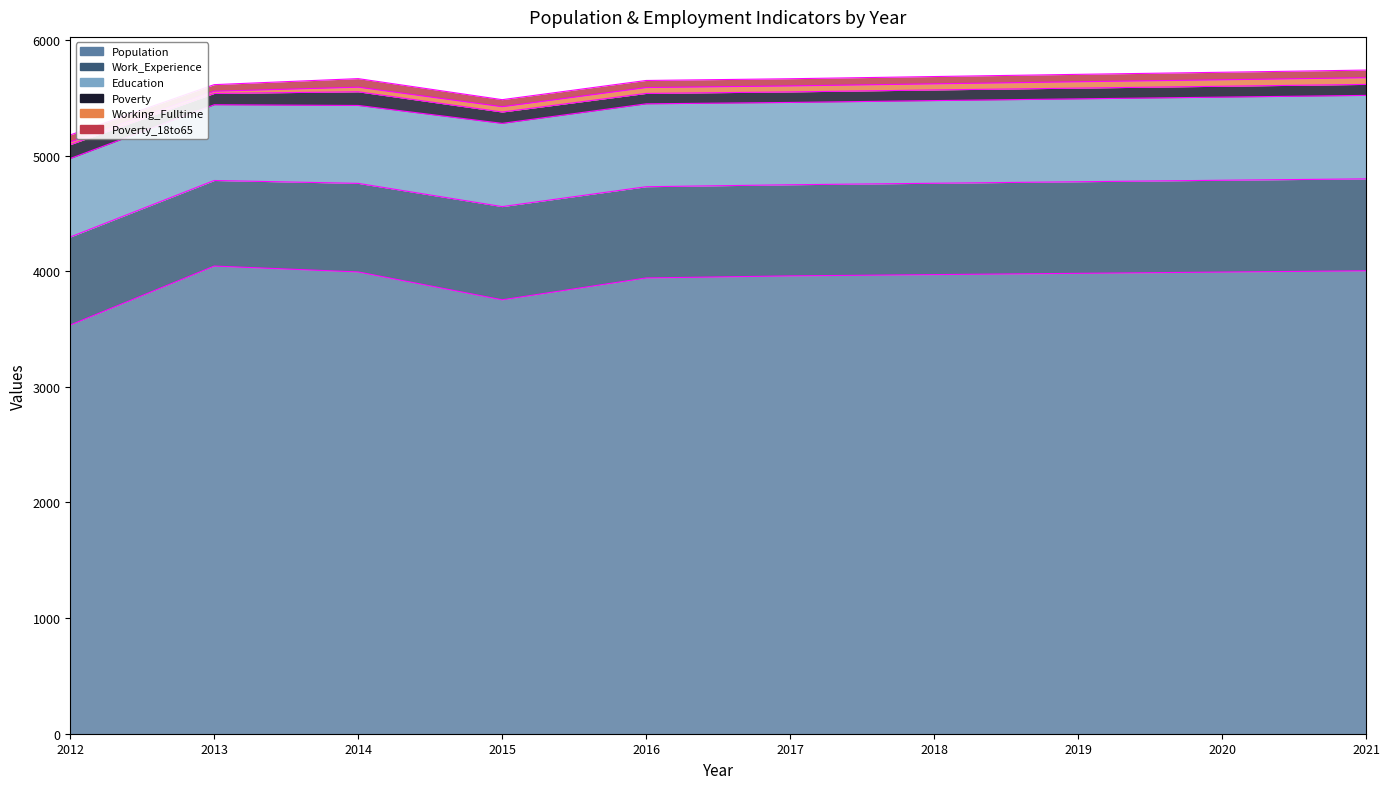

Reading left to right, transcribe all the data shown in this chart.

Population: 3535	4045	3994	3753	3942	3960	3971	3982	3993	4004
Work_Experience: 761	740	766	806	789	788	790	792	794	795
Working_Fulltime: 23	19	40	46	51	52	53	55	56	58
Poverty: 120	98	118	98	90	91	92	93	94	95
Education: 679	655	674	720	717	712	715	717	719	722
Poverty_18to65: 61	57	74	61	61	62	63	64	65	66